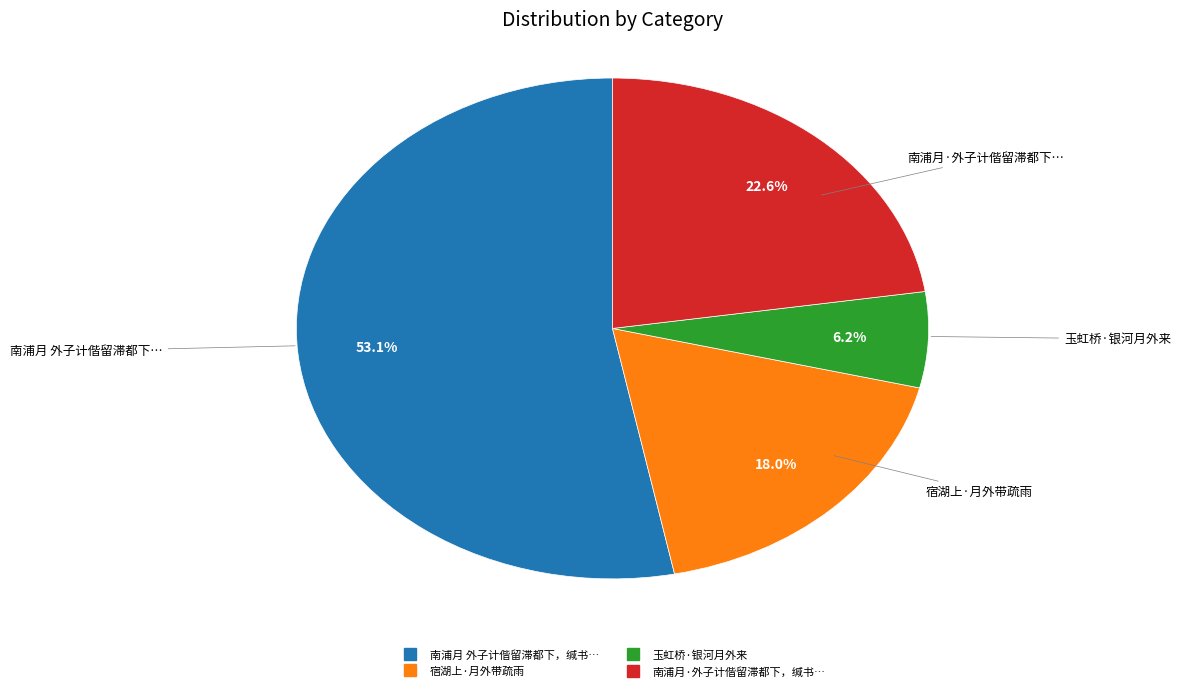

How many segments does this pie chart have?

4